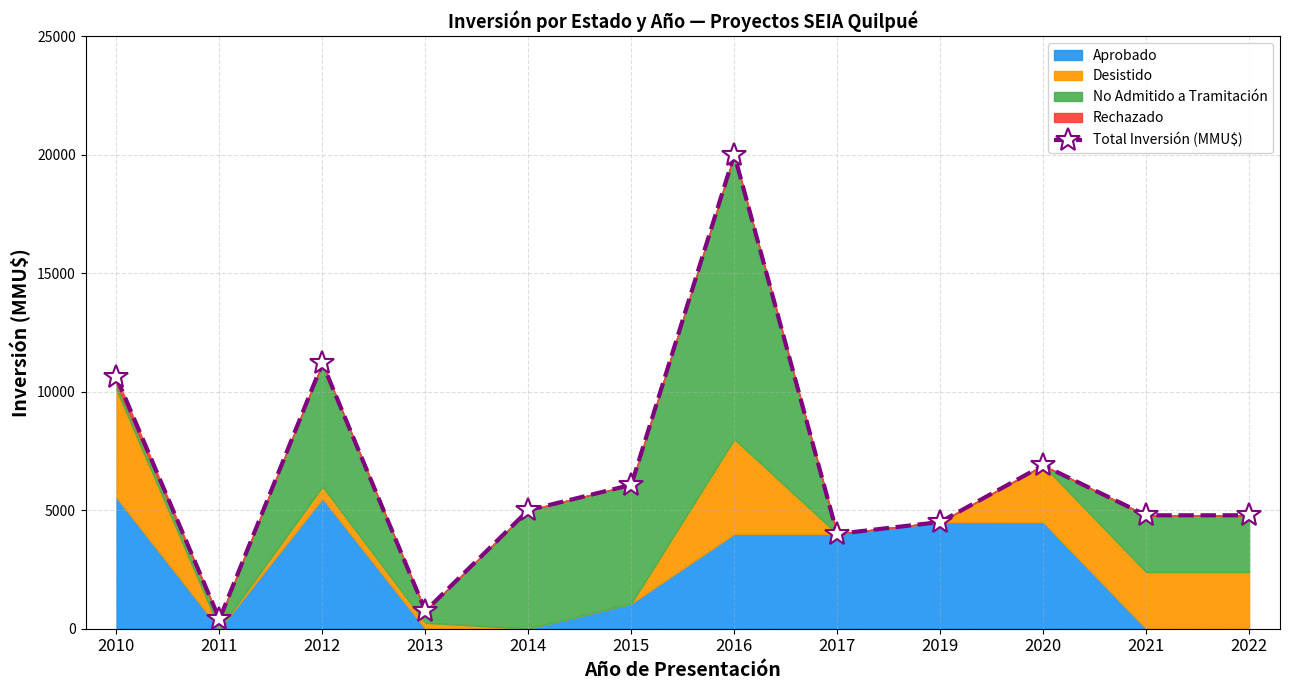

Which has a higher value, 2011 or 2016?

2016